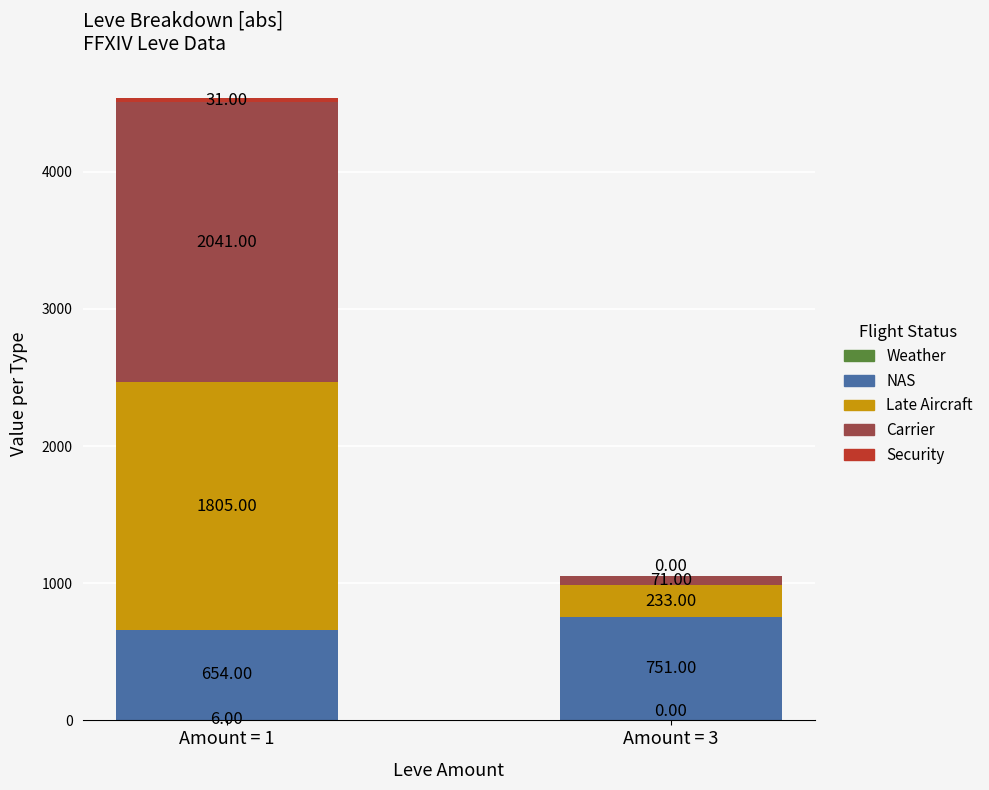

What is the total value across all series at Amount = 1?

4537